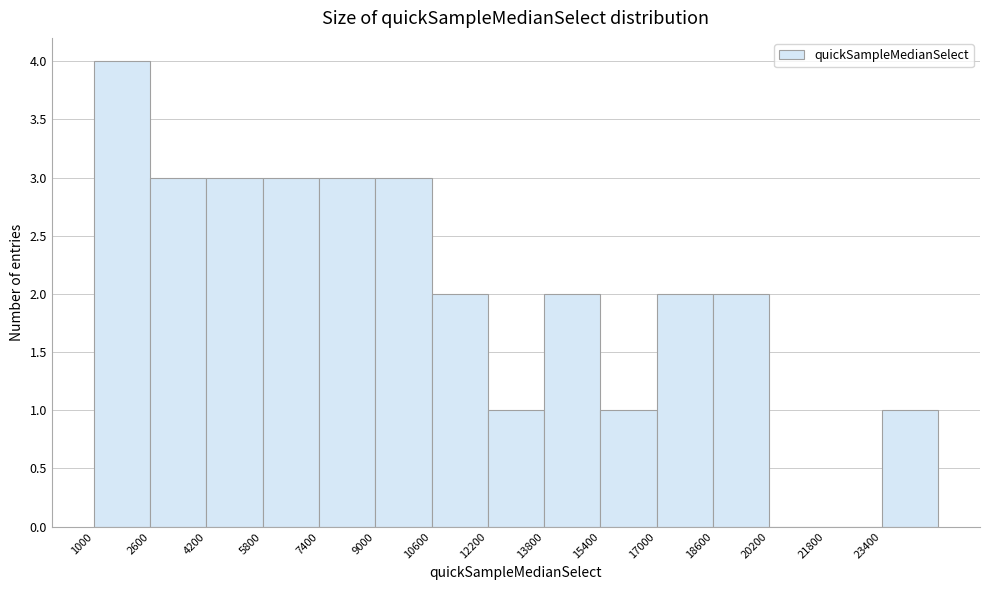

Which range on the x-axis has the tallest bar?

1000 to 2600